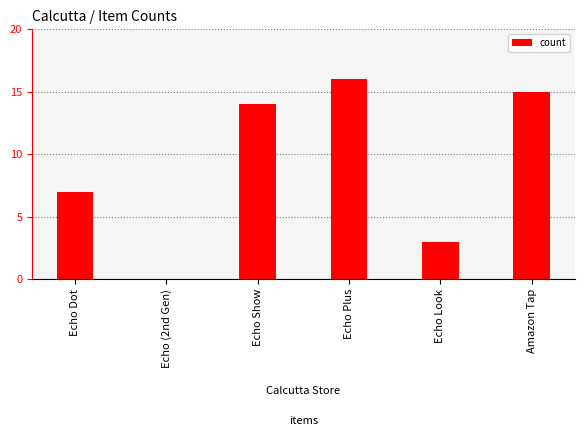

What is the sum of all values?

55